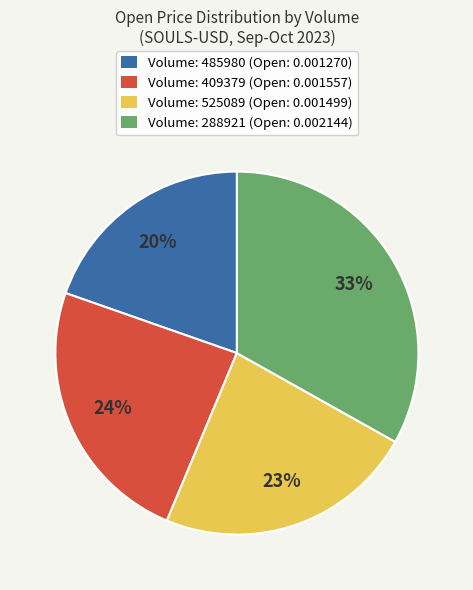

Combined, do Volume: 409379 (Open: 0.001557) and Volume: 288921 (Open: 0.002144) account for over 50%?

Yes